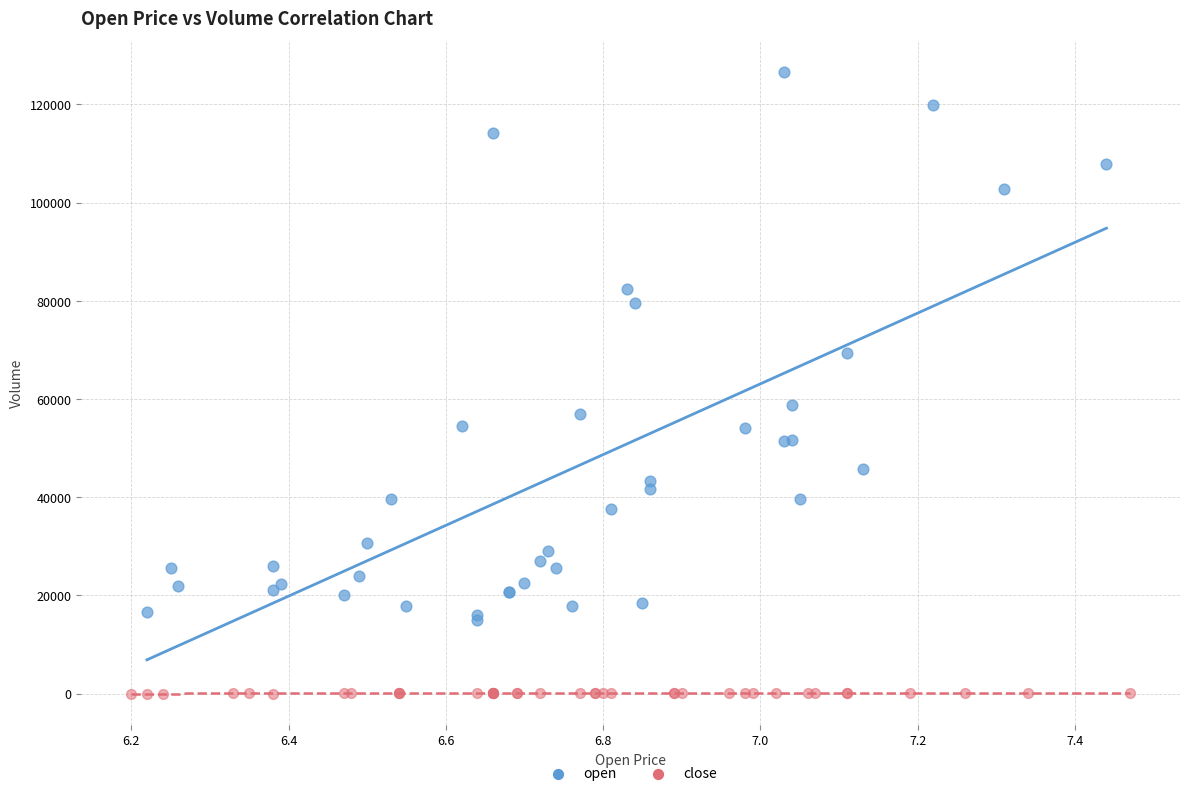

Which series has the widest spread of Y values?

open